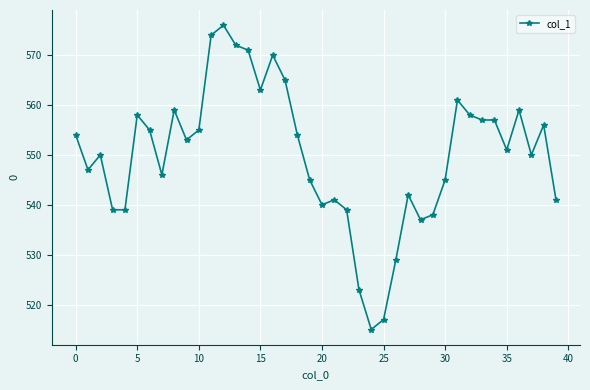

Reading left to right, extract all data points from this chart.

554	547	550	539	539	558	555	546	559	553	555	574	576	572	571	563	570	565	554	545	540	541	539	523	515	517	529	542	537	538	545	561	558	557	557	551	559	550	556	541